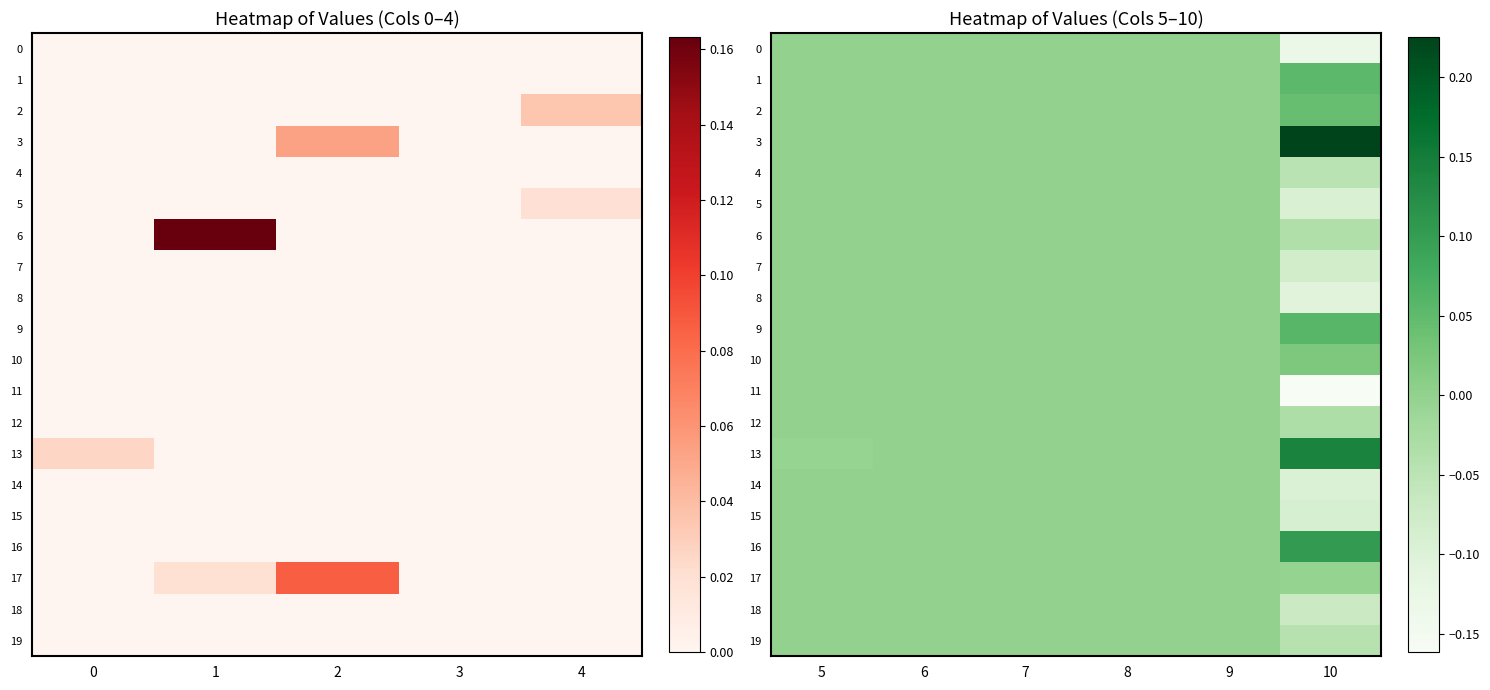

Is the value of 11 at 10 greater than the value of 8 at 5?

No